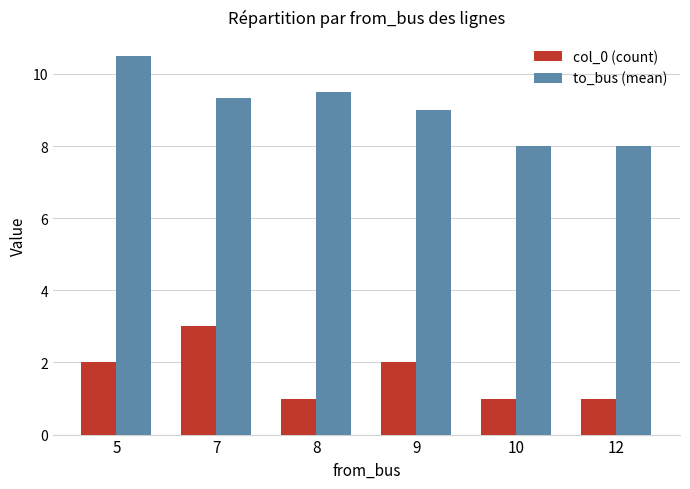

True or false: to_bus (mean) has a value of 5.6 at 9.

False